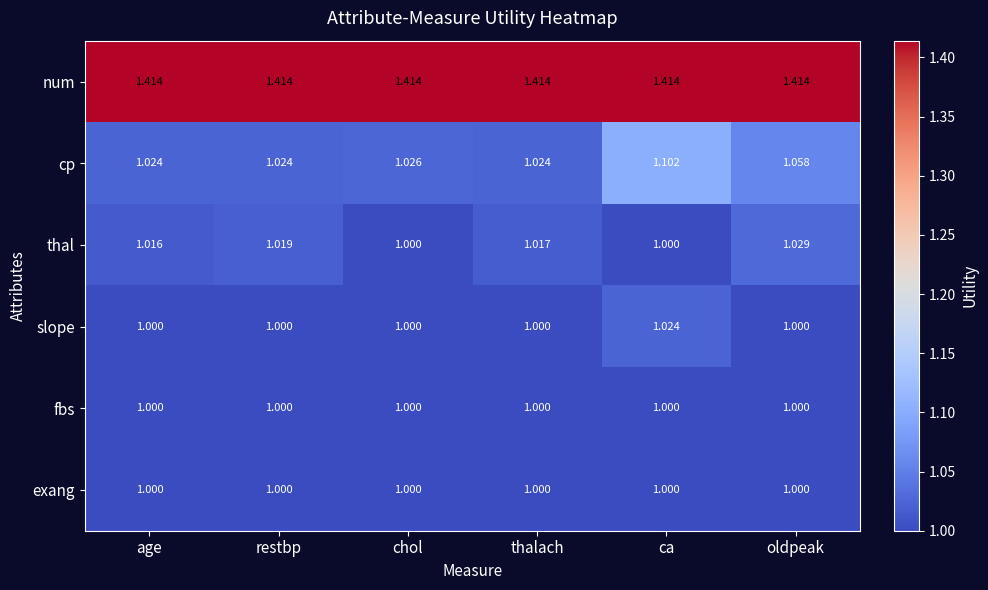

How many data points does each series have?

6